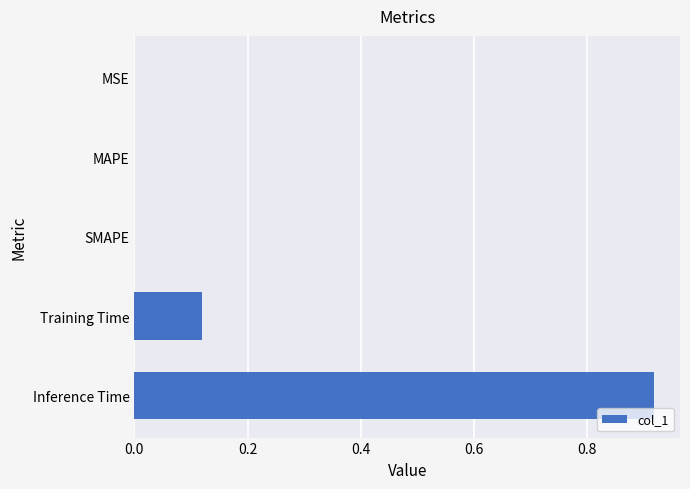

What is the sum of all values?

1.0